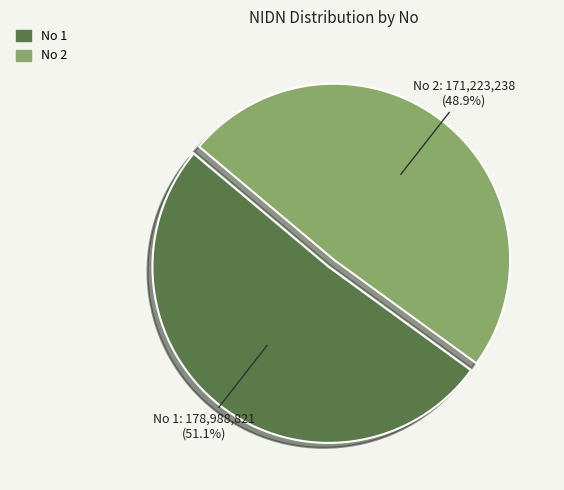

Which category accounts for the majority?

No 1